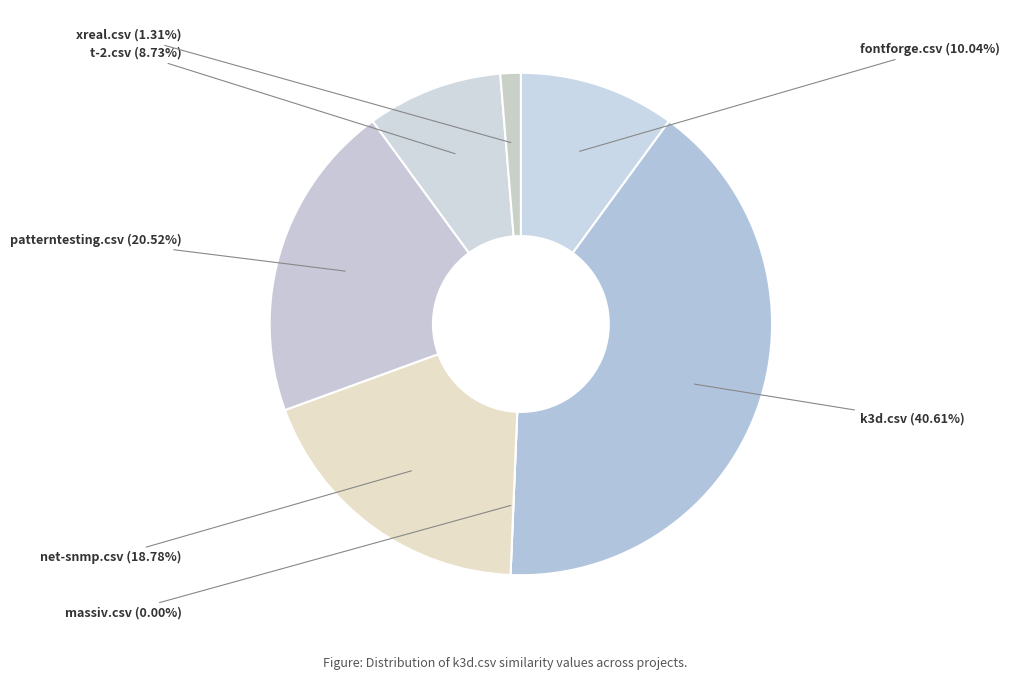

To the nearest percent, what is the difference between the largest and smallest slice percentages?

41%